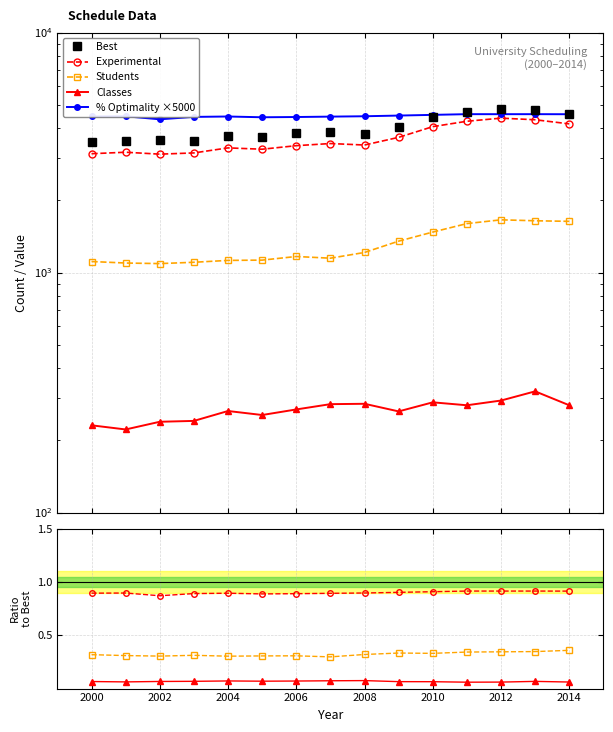

True or false: Experimental and Best intersect in this chart.

False